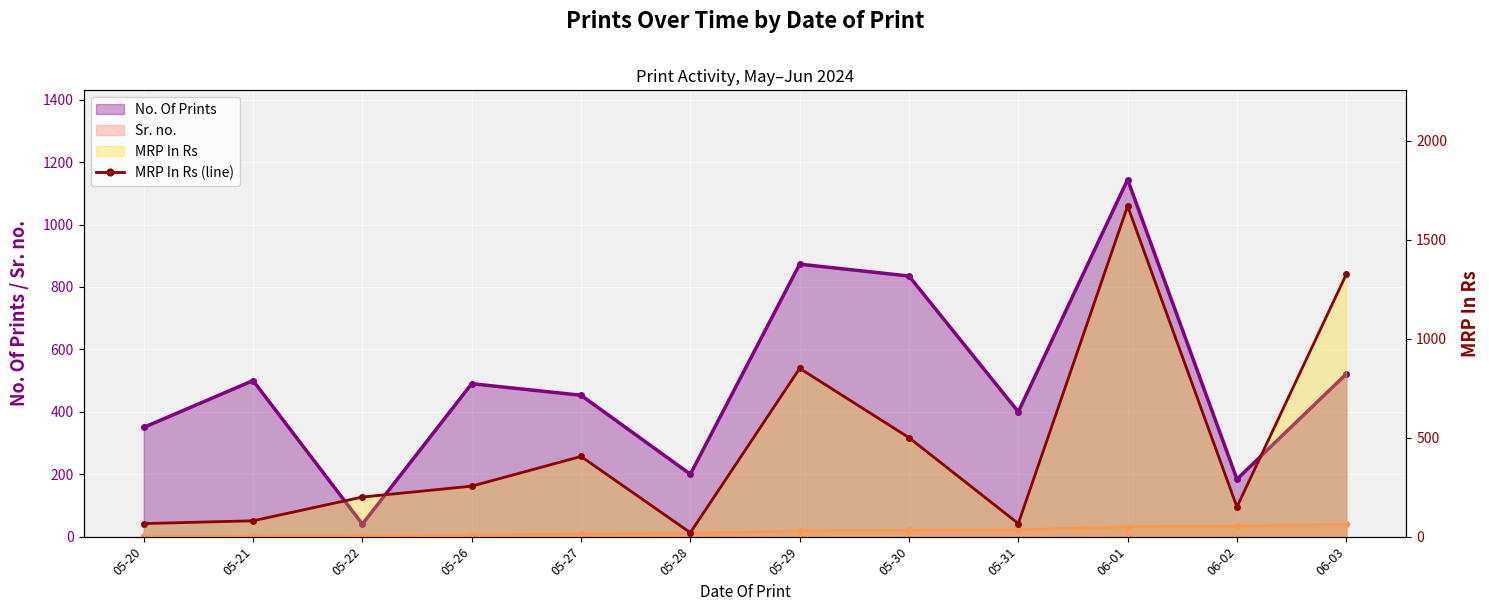

Reading right to left, transcribe all the data shown in this chart.

1325	150	1670	66	500	850	20	405	255	200	80	66